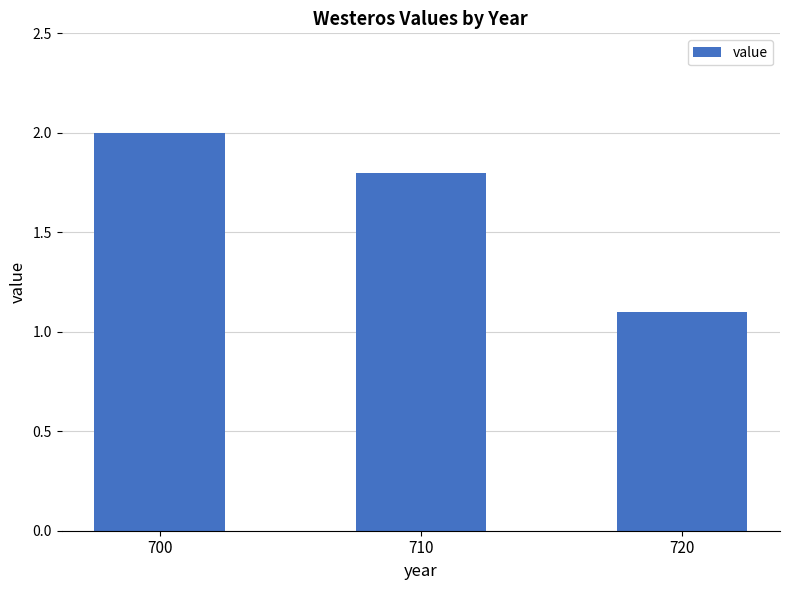

How many values are between 1 and 2?

3